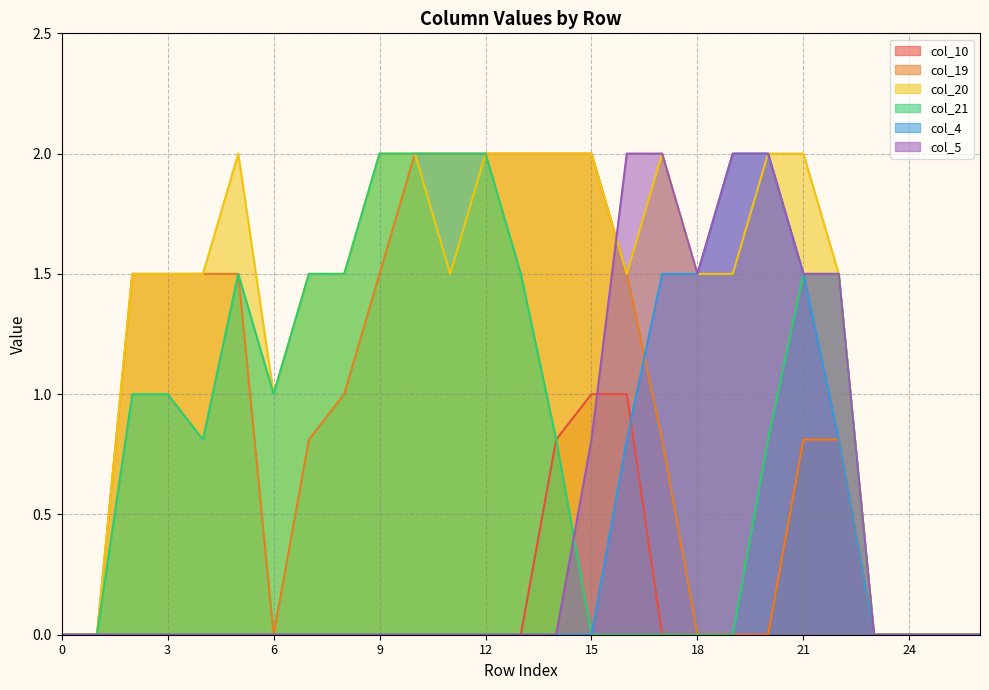

True or false: col_5 has more than 0 interior local peaks.

False